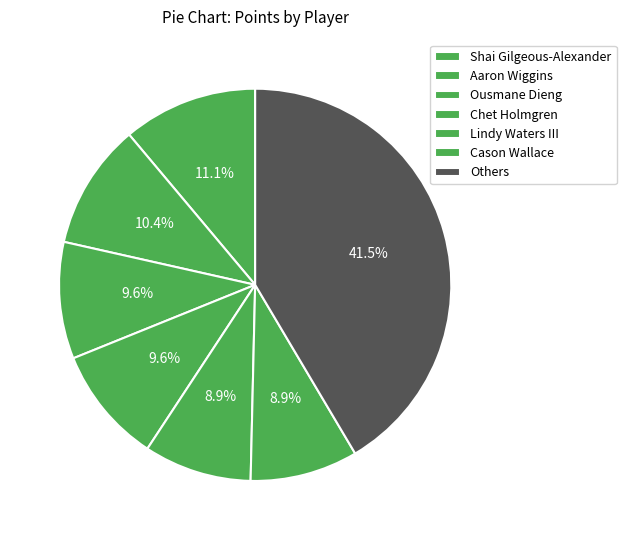

How many slices are in this pie chart?

7